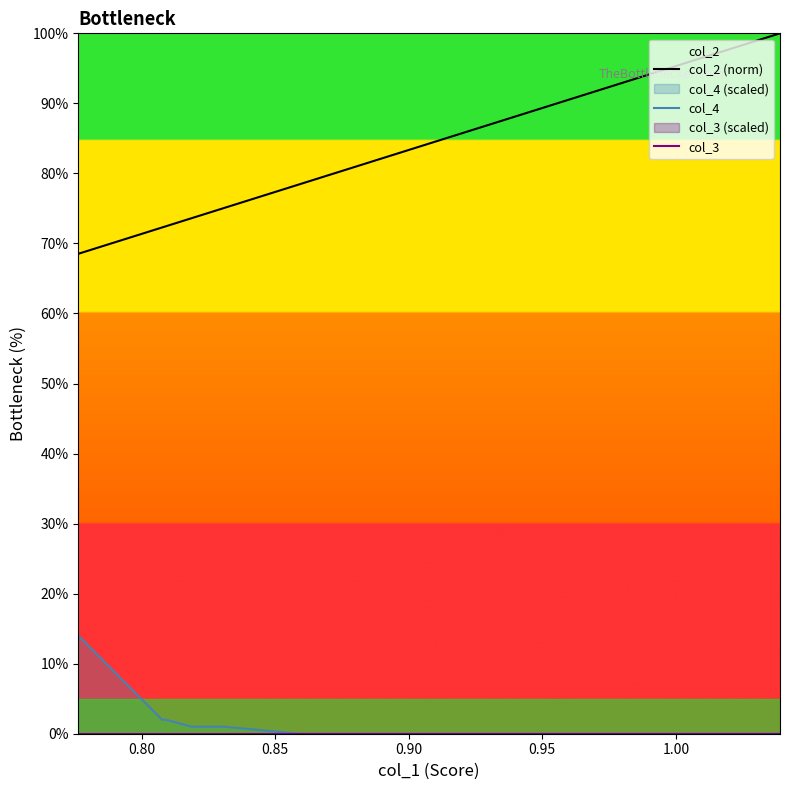

True or false: col_4 and col_3 cross at least once.

False